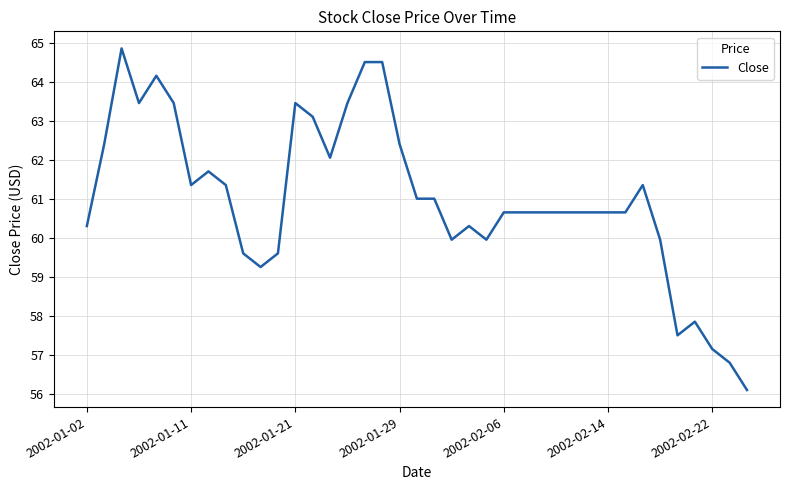

What is the difference between the maximum and minimum values?

8.8